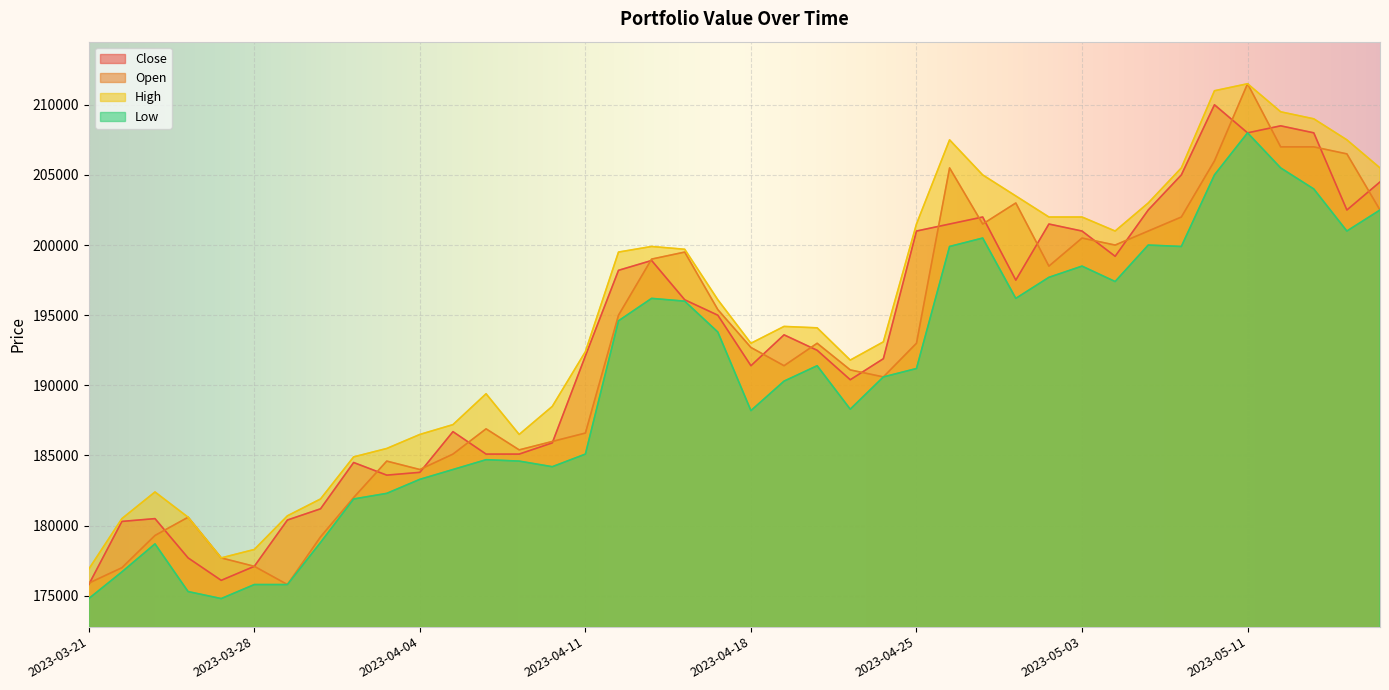

Where is the first local maximum for Low?

2023-03-23